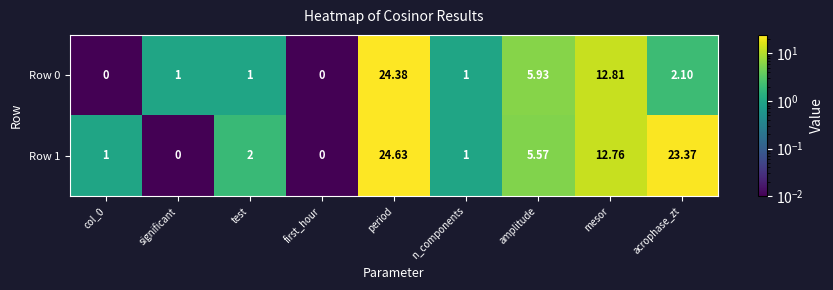

At which label is Row 1 closest to 12?

mesor